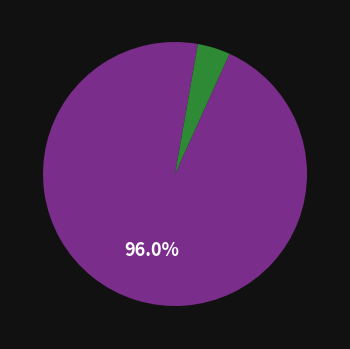

Is there any slice that represents more than half of the pie?

Yes